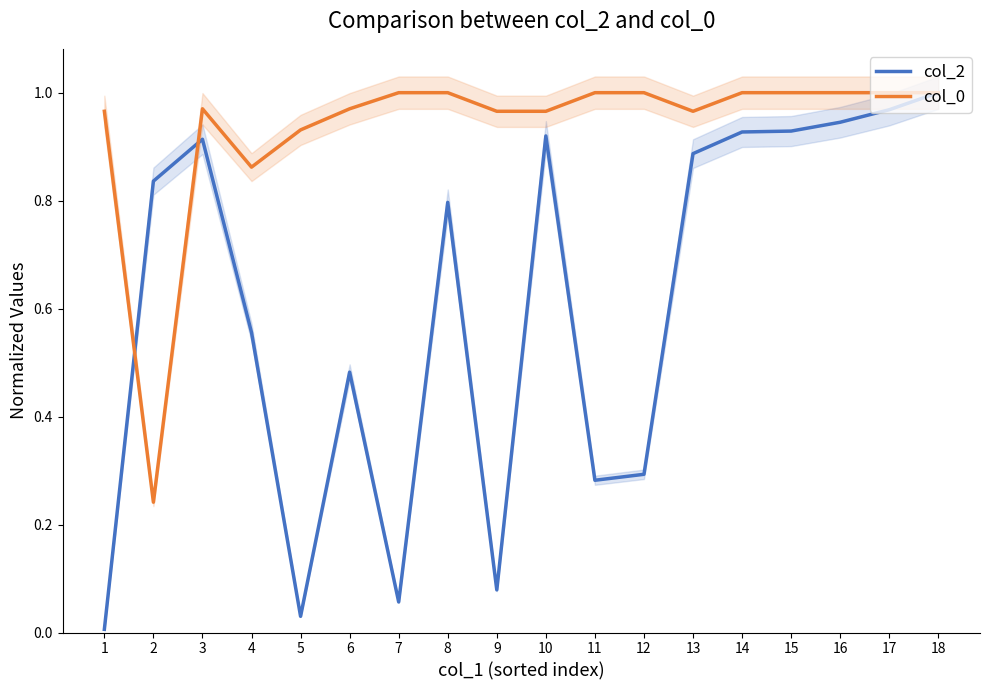

At 2, list the series in order from smallest to largest.

col_0, col_2